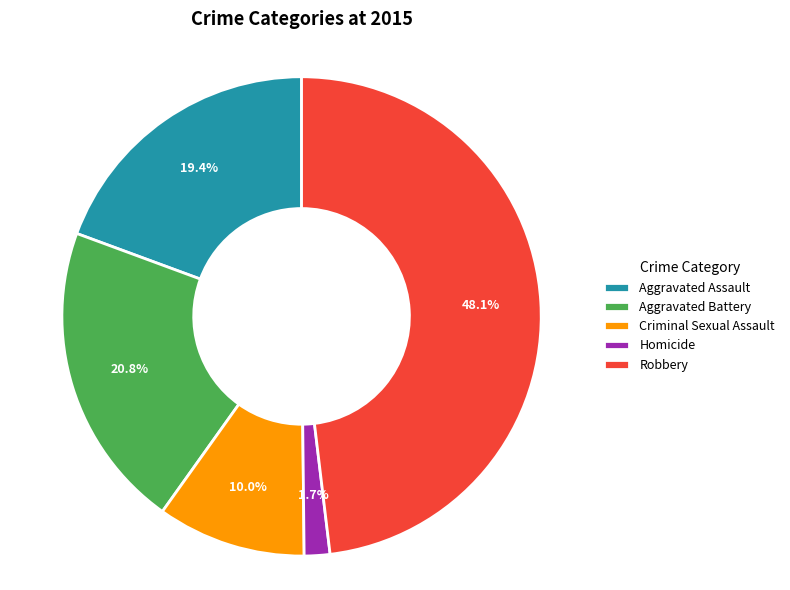

Does any single category account for the majority?

No